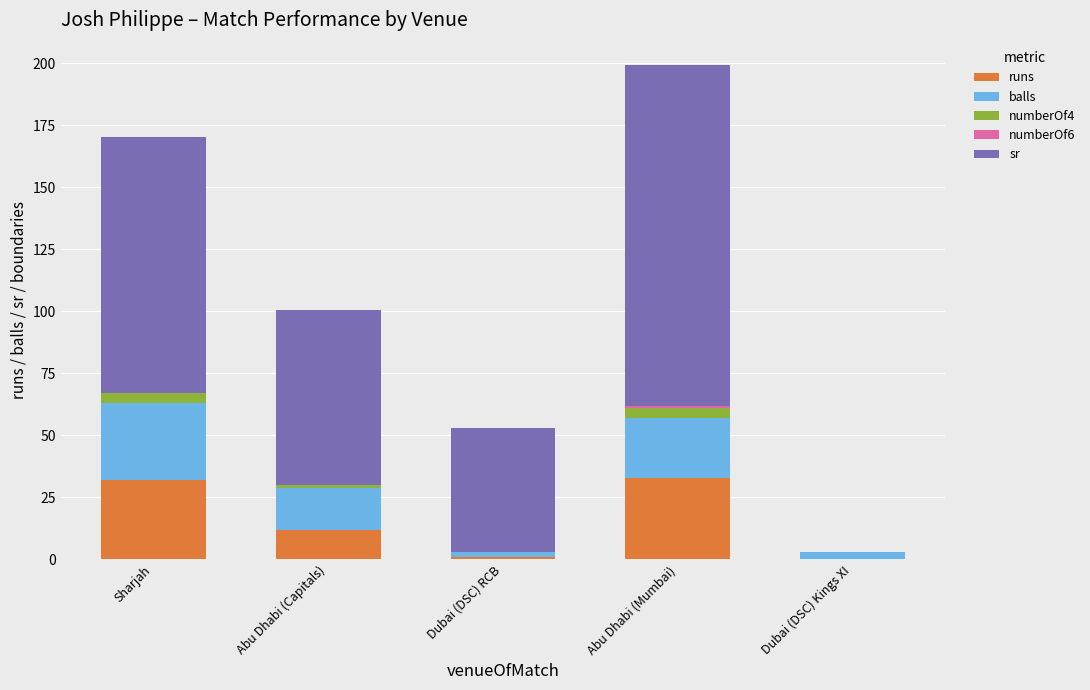

At which category is the sum across all series the highest?

Abu Dhabi (Mumbai)